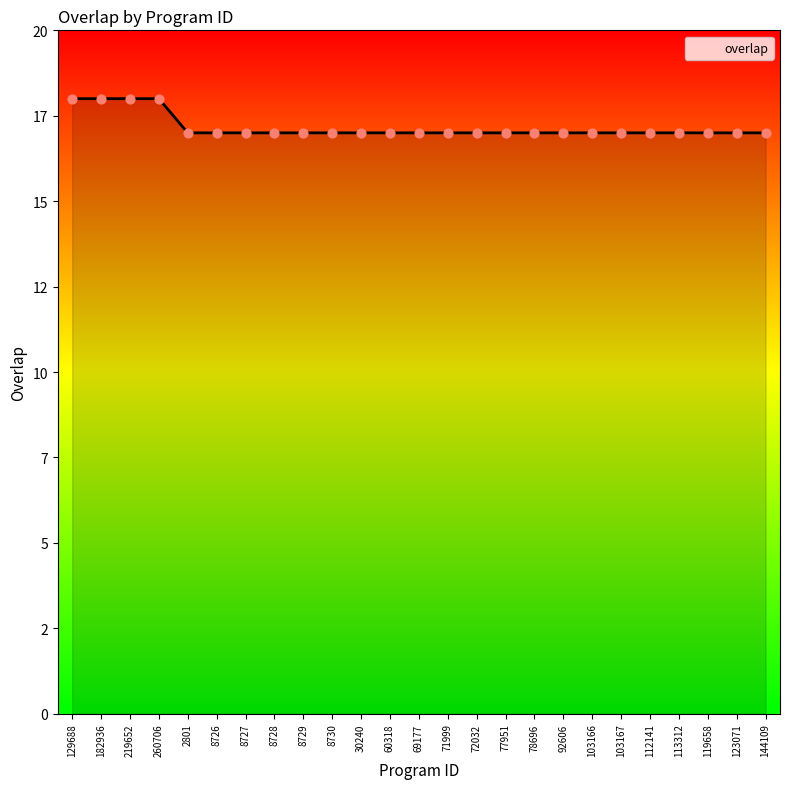

Between 8730 and 144109, which is larger?

8730